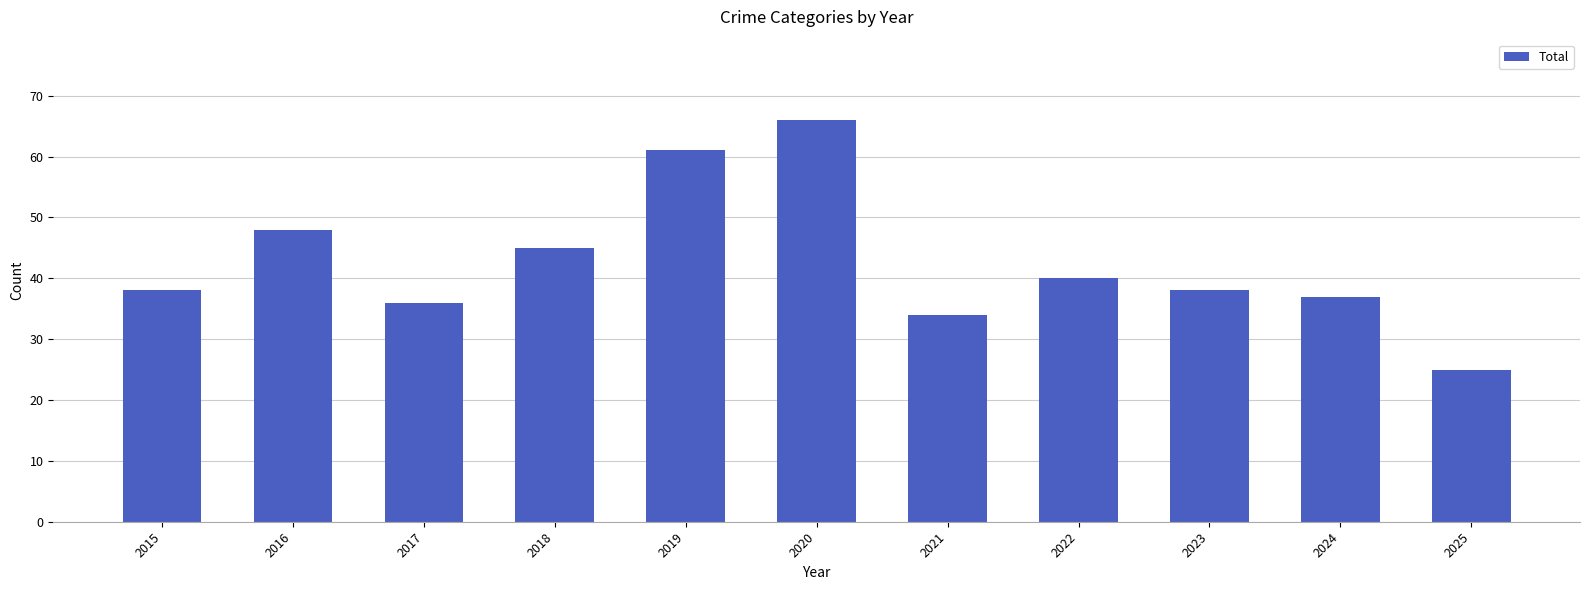

What is the smallest value displayed?

25